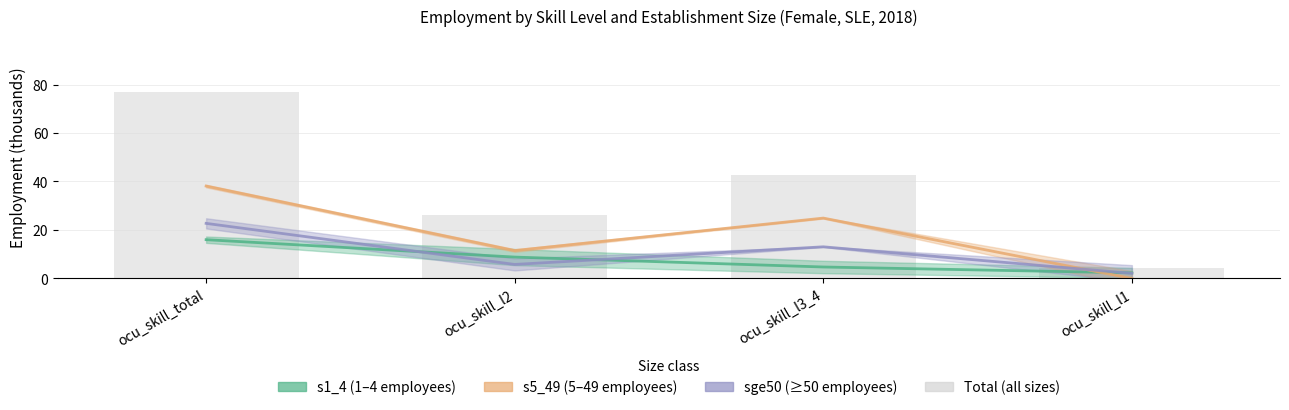

What is the value of the s5_49 (5–49 employees) bar at the 3rd from the left?

24.9